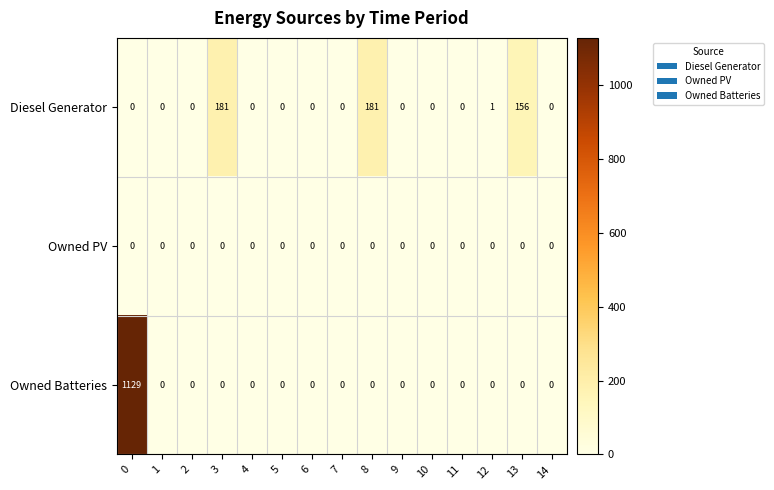

What is the difference between the second highest and minimum values in the Diesel Generator series?

181